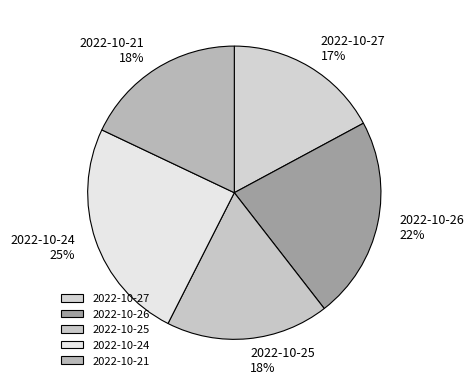

True or false: 2022-10-24 accounts for 25% of the total.

True